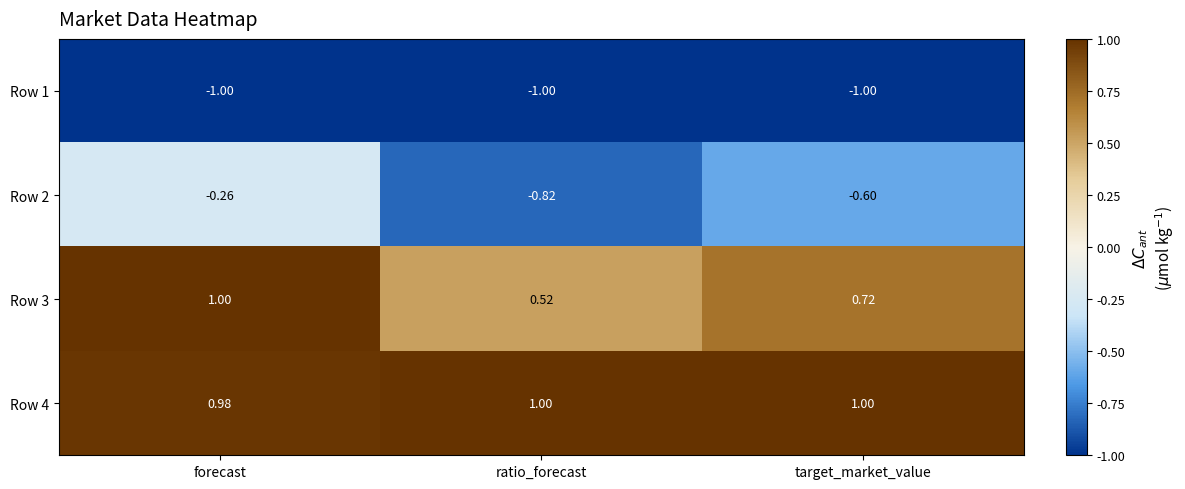

At which label does Row 2 reach its minimum?

ratio_forecast